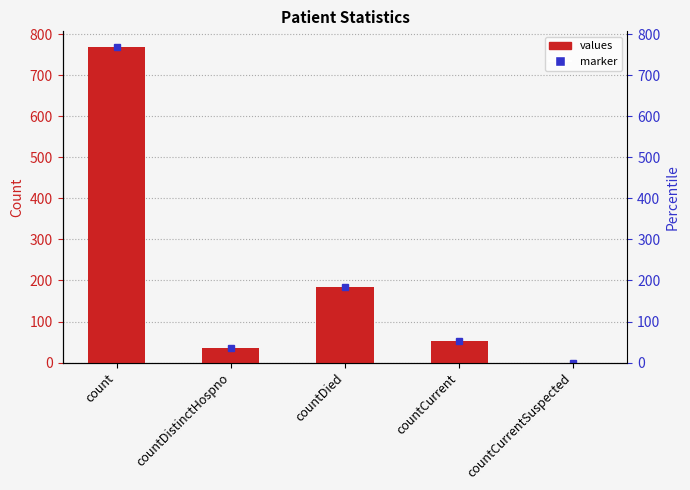

What is the label of the 2nd bar from the left?

countDistinctHospno